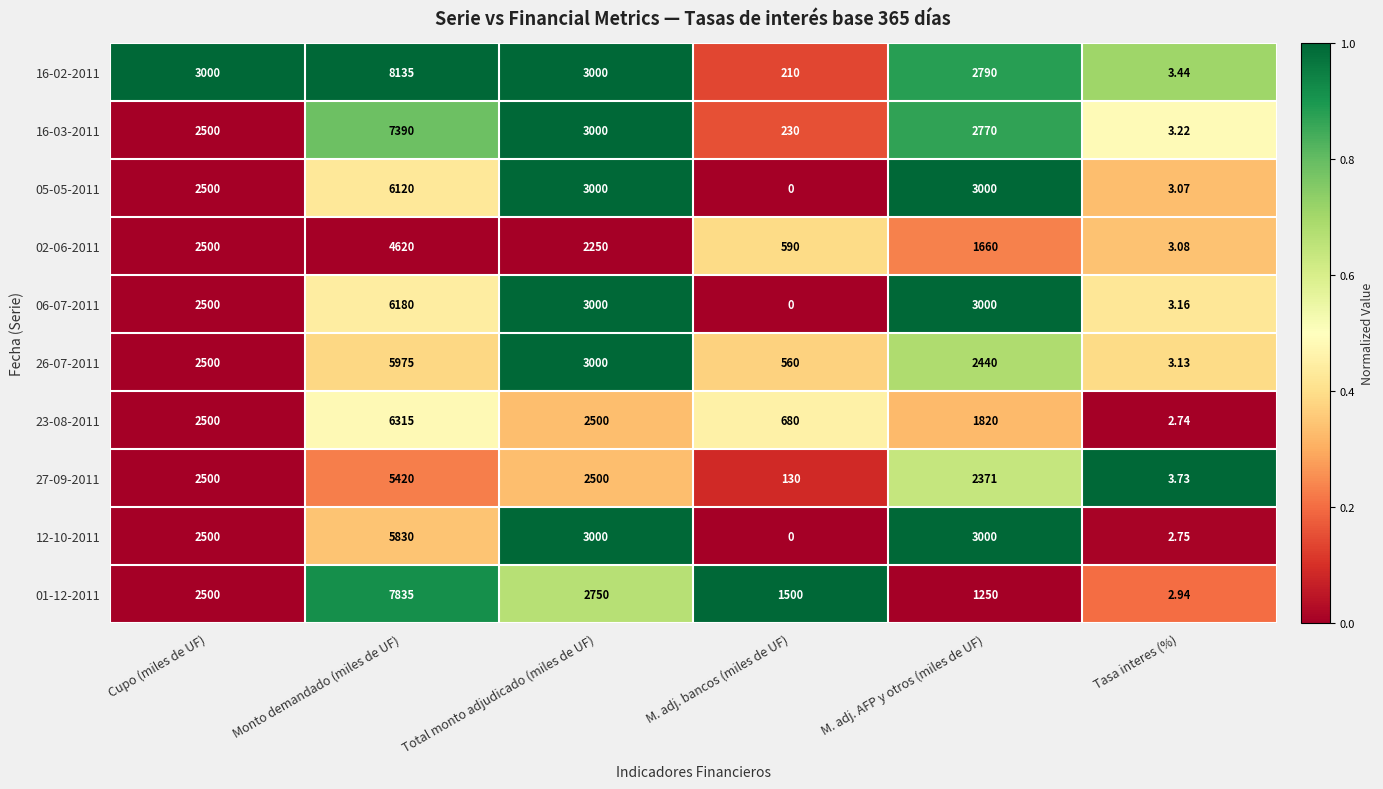

At which label does 02-06-2011 first exceed 2250?

Cupo (miles de UF)